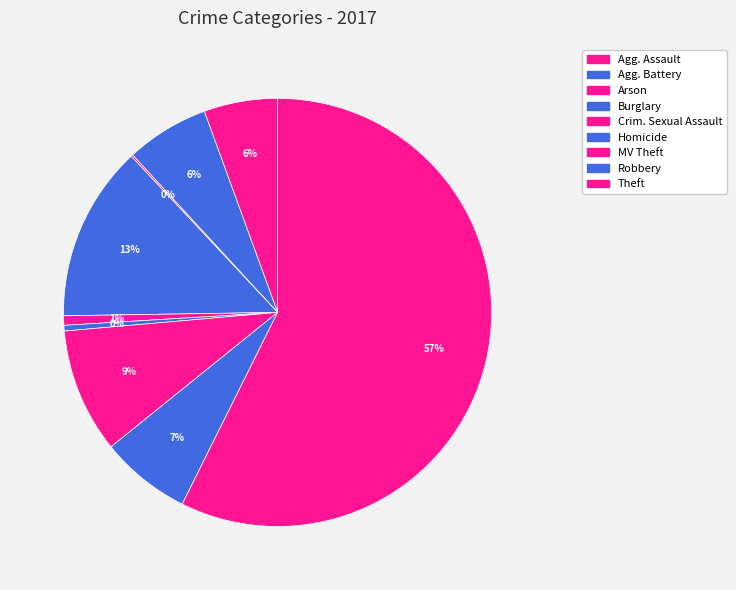

How many segments does this pie chart have?

9